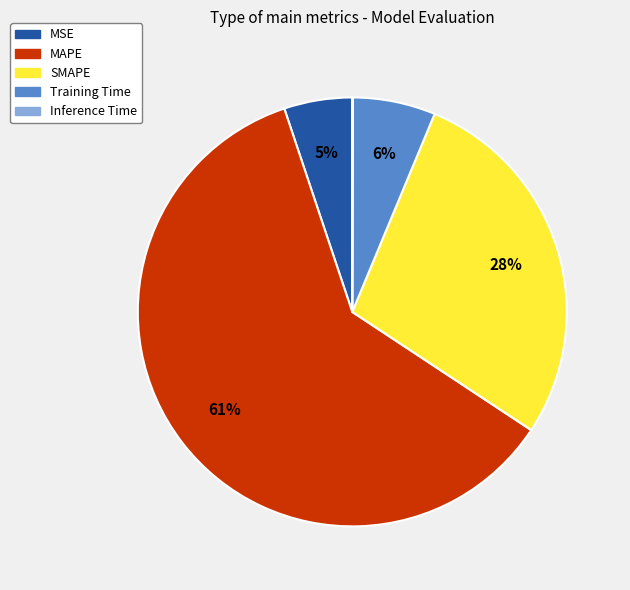

The Training Time slice represents 19% of the pie. True or false?

False